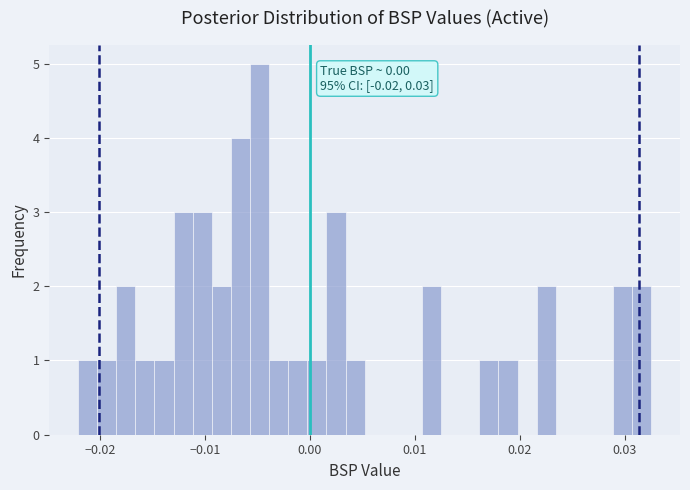

Around what value on the x-axis is the tallest bar? Give the approximate position of its centre, as read against the axis.

-0.005